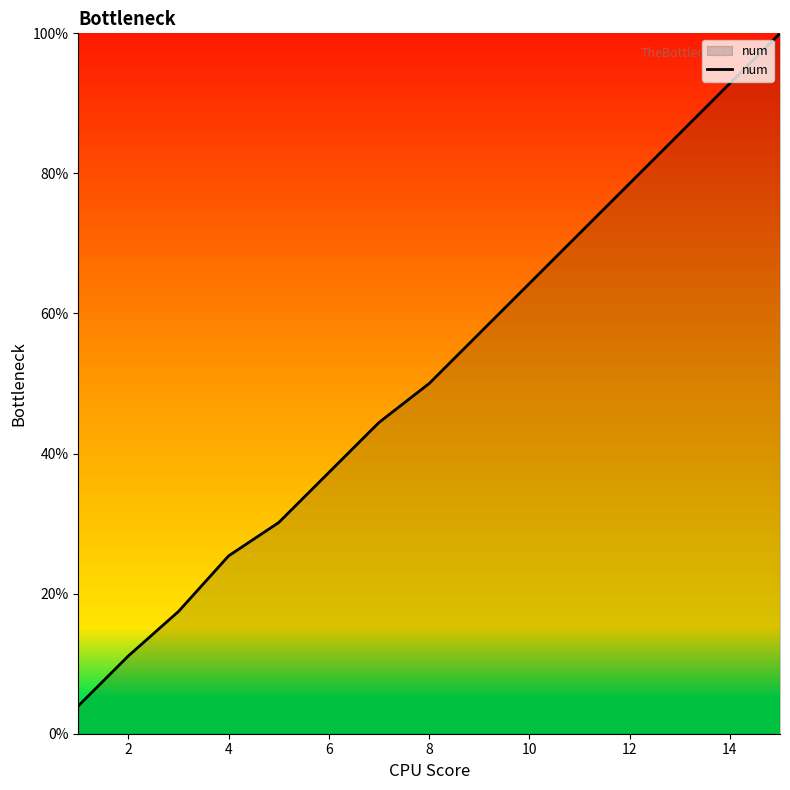

What is the greatest value displayed?

100.0